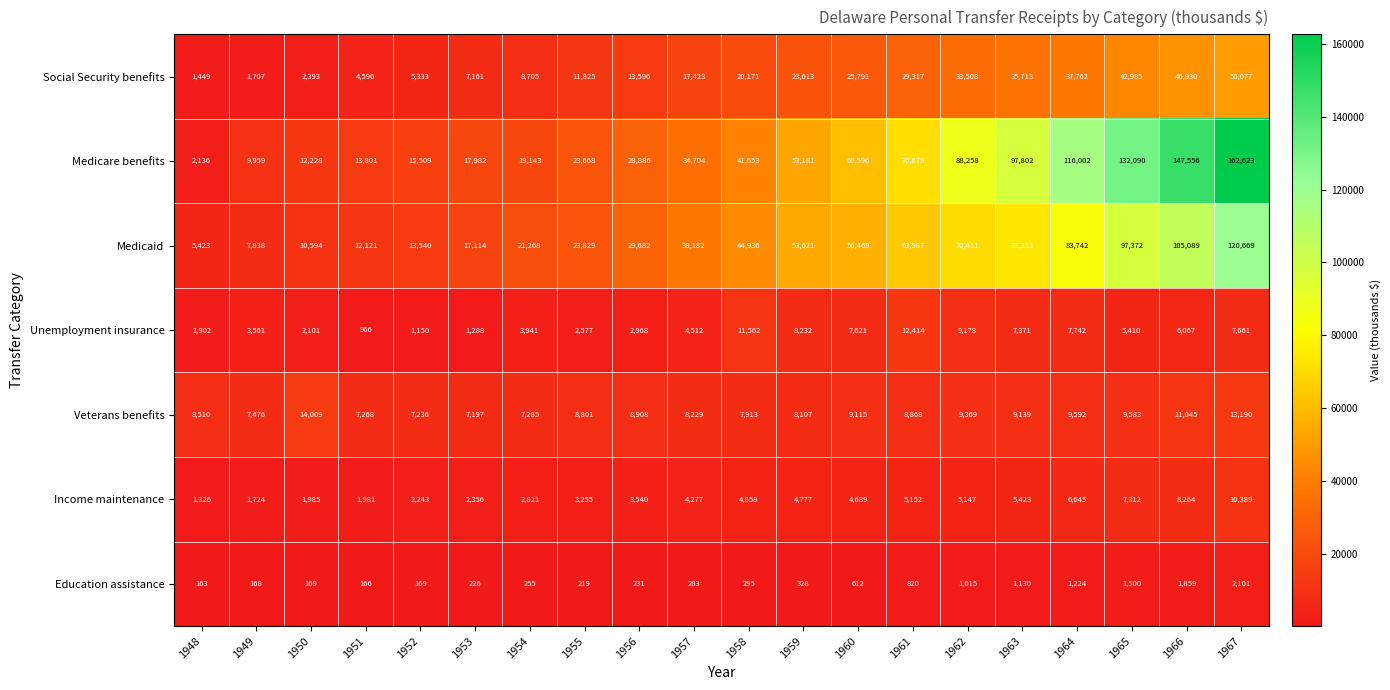

Rank the series at 1957 from lowest to highest value.

Education assistance, Income maintenance, Unemployment insurance, Veterans benefits, Social Security benefits, Medicare benefits, Medicaid